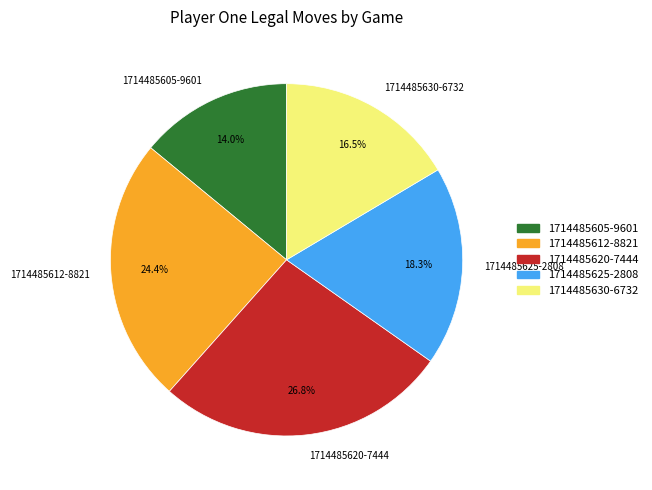

What is the largest slice in the pie chart?

1714485620-7444